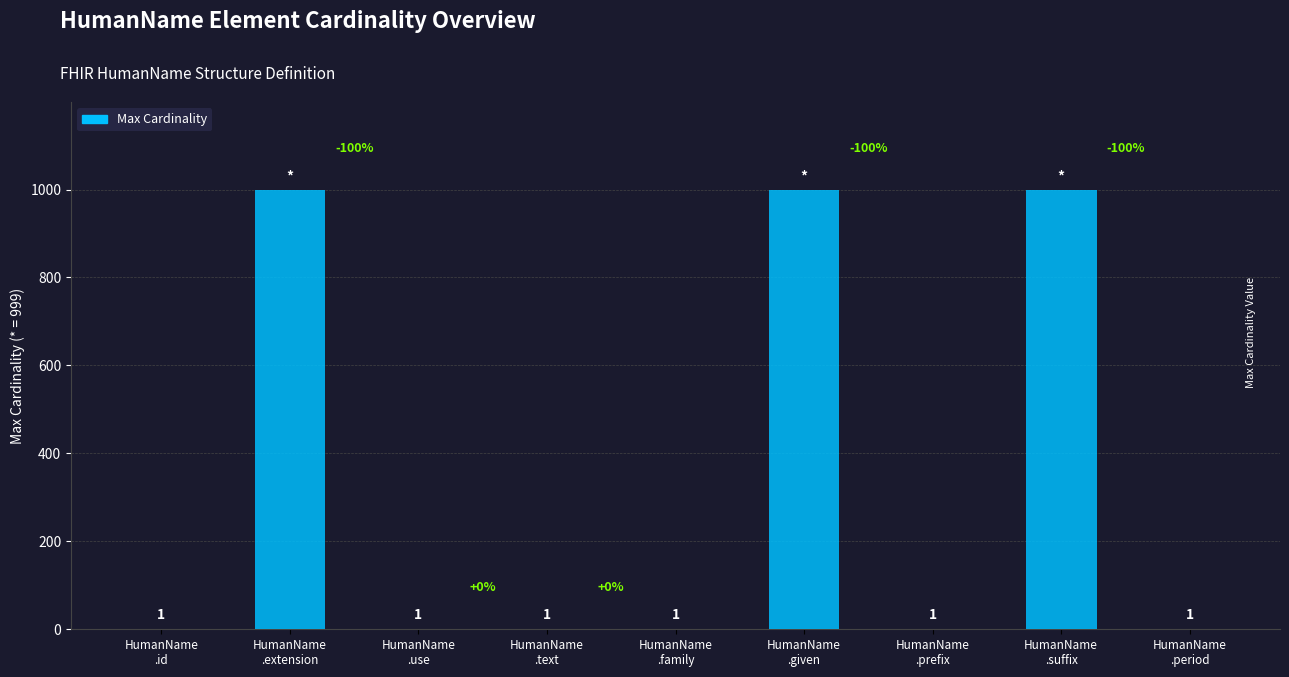

What is the sum of all values?

3003